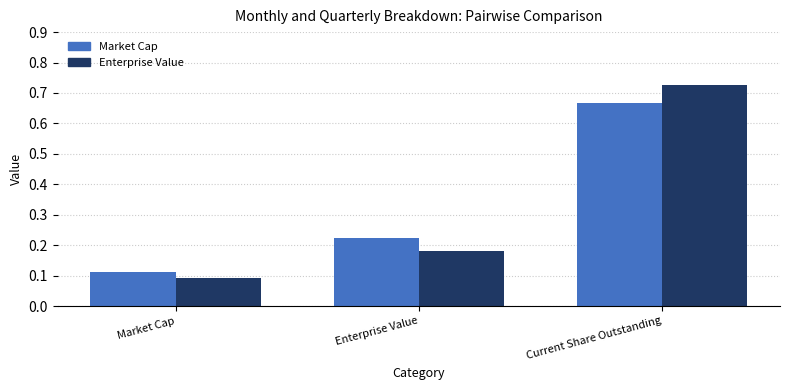

Is it true that Enterprise Value equals 1.1 at Current Share Outstanding?

False